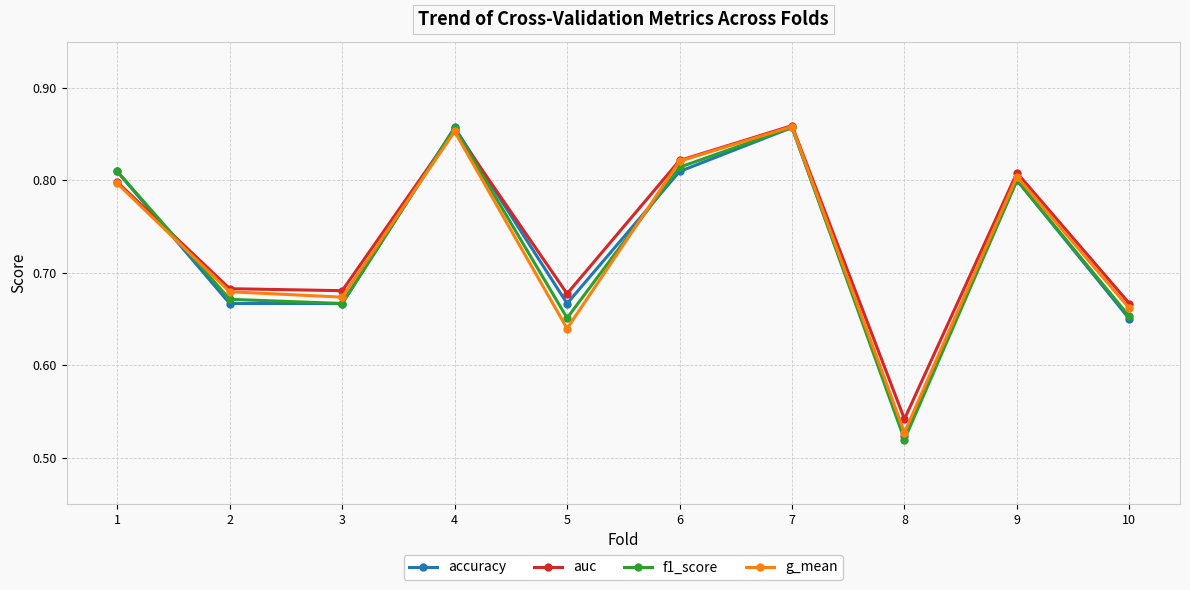

Which series has the widest spread of values?

f1_score